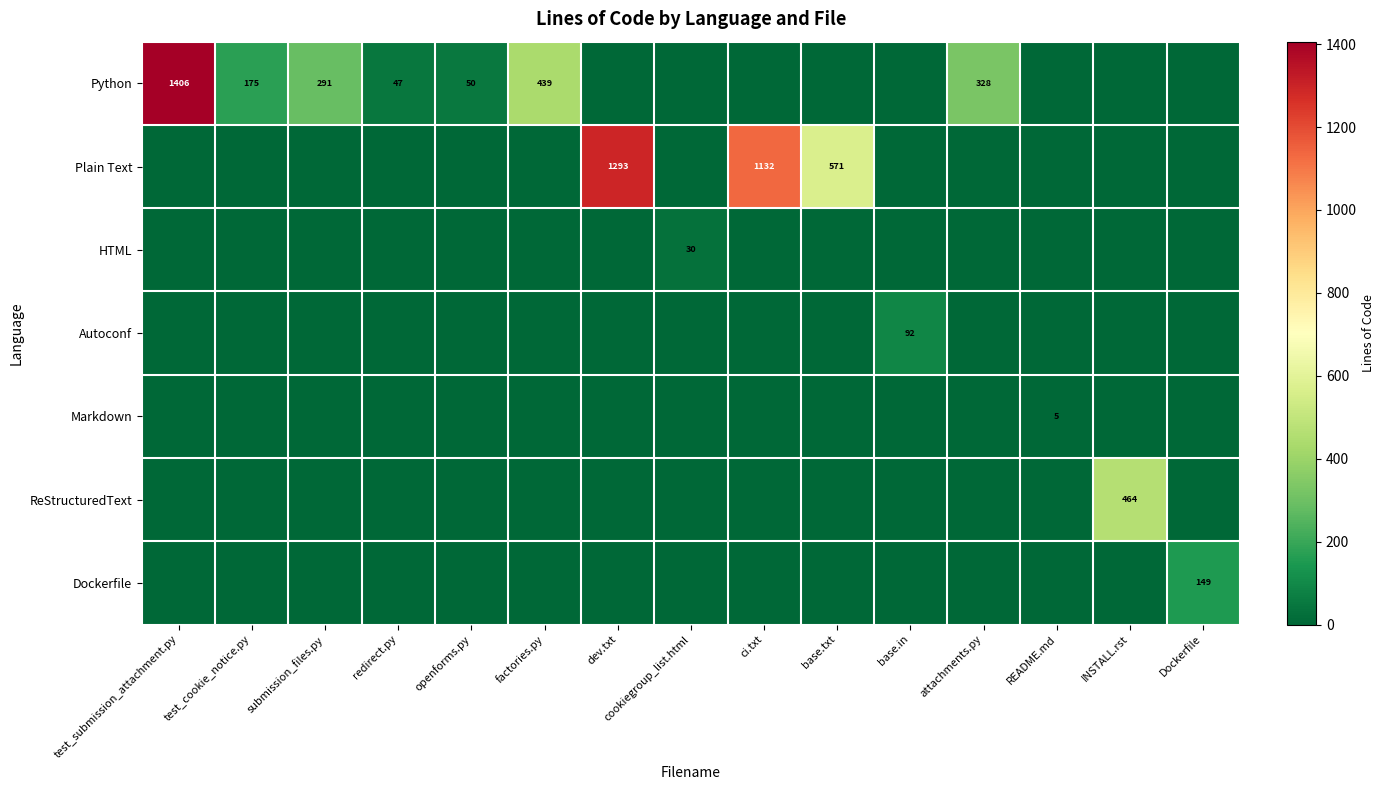

Which series changed the most between dev.txt and attachments.py?

Plain Text